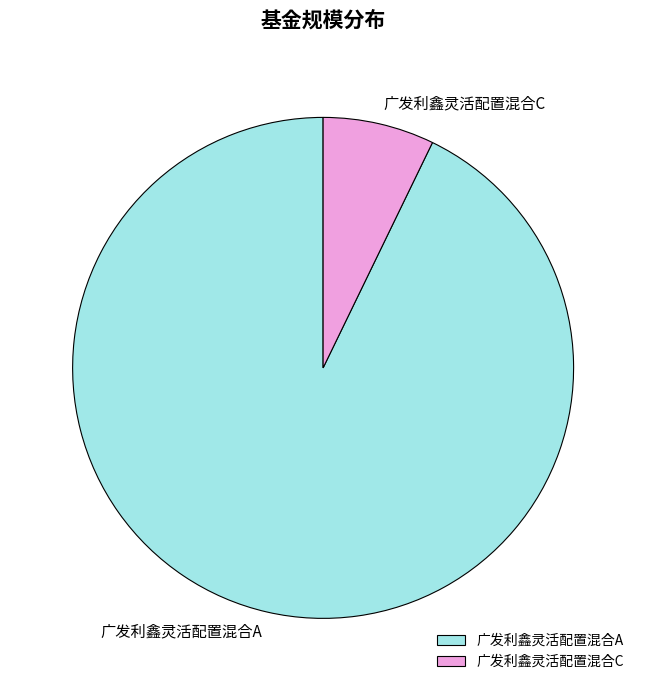

Which has a higher value, 广发利鑫灵活配置混合C or 广发利鑫灵活配置混合A?

广发利鑫灵活配置混合A